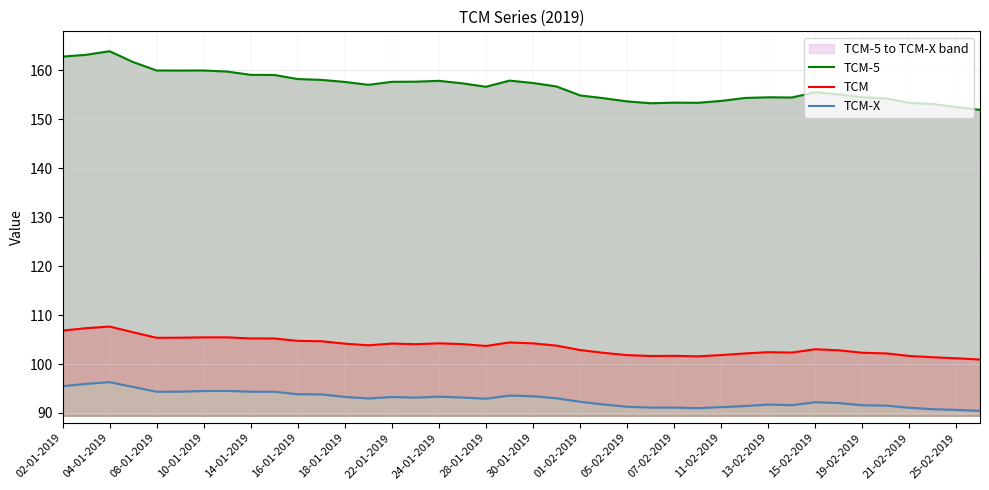

The TCM series shows 101.8 at 11-02-2019. True or false?

True